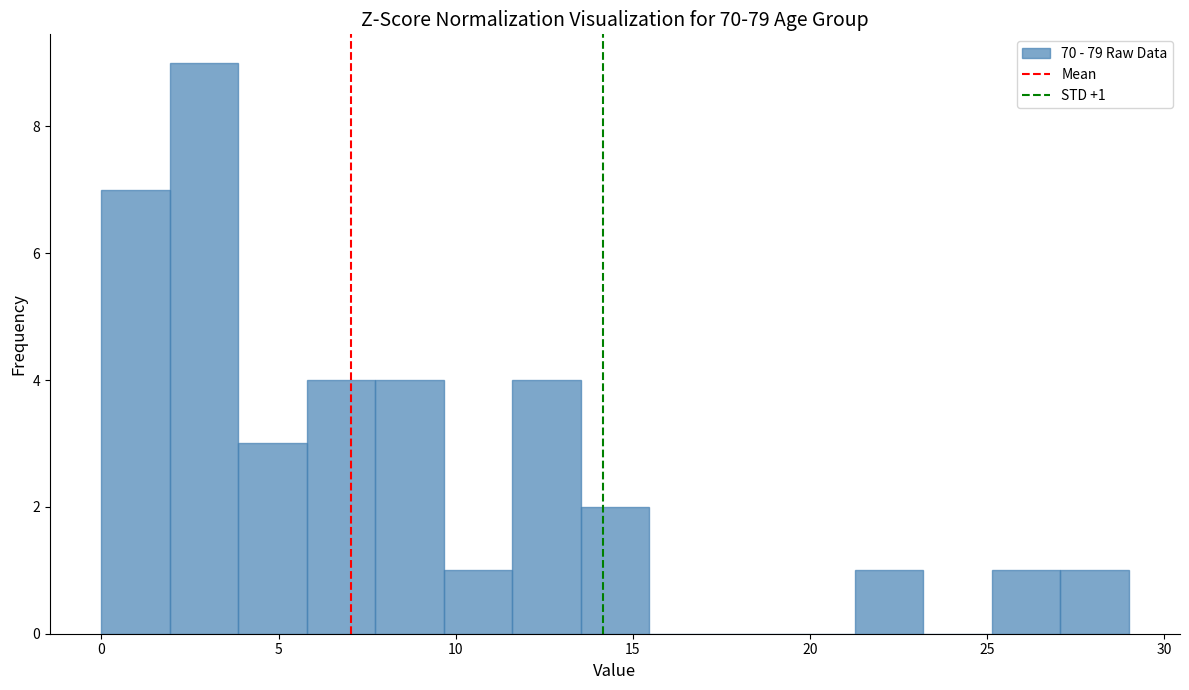

Around what value on the x-axis is the tallest bar? Give the approximate position of its centre, as read against the axis.

3.0